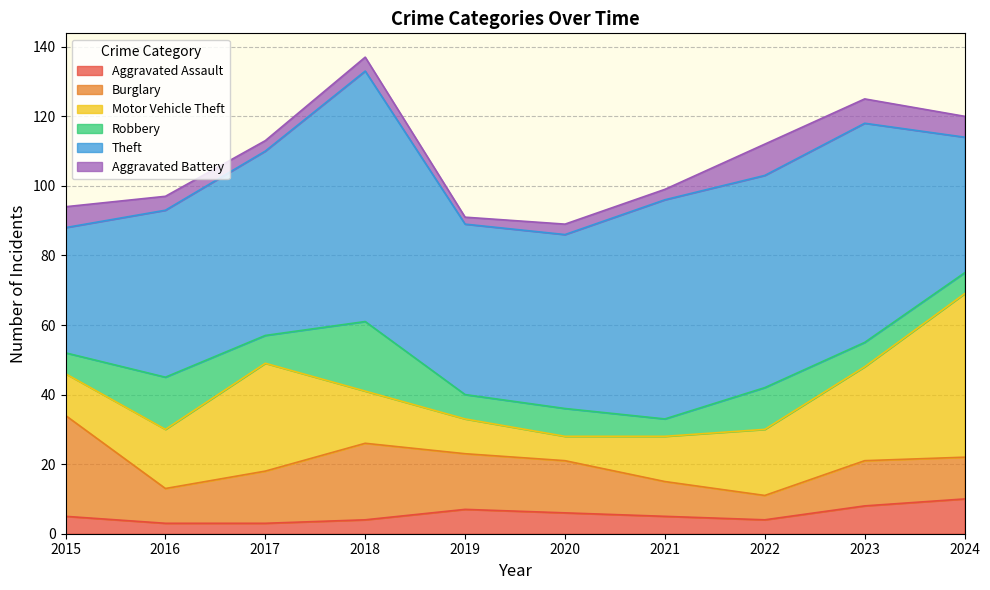

Rank the series by their maximum value, from lowest to highest.

Aggravated Battery, Aggravated Assault, Robbery, Burglary, Motor Vehicle Theft, Theft